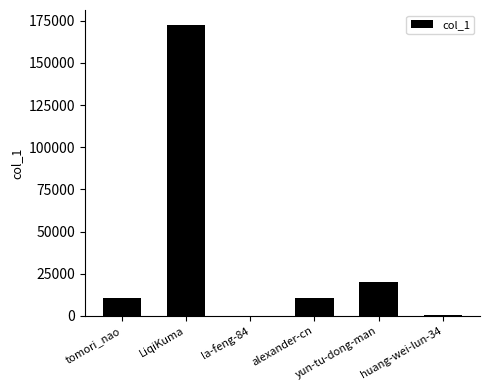

What is the maximum value shown in the chart?

172749